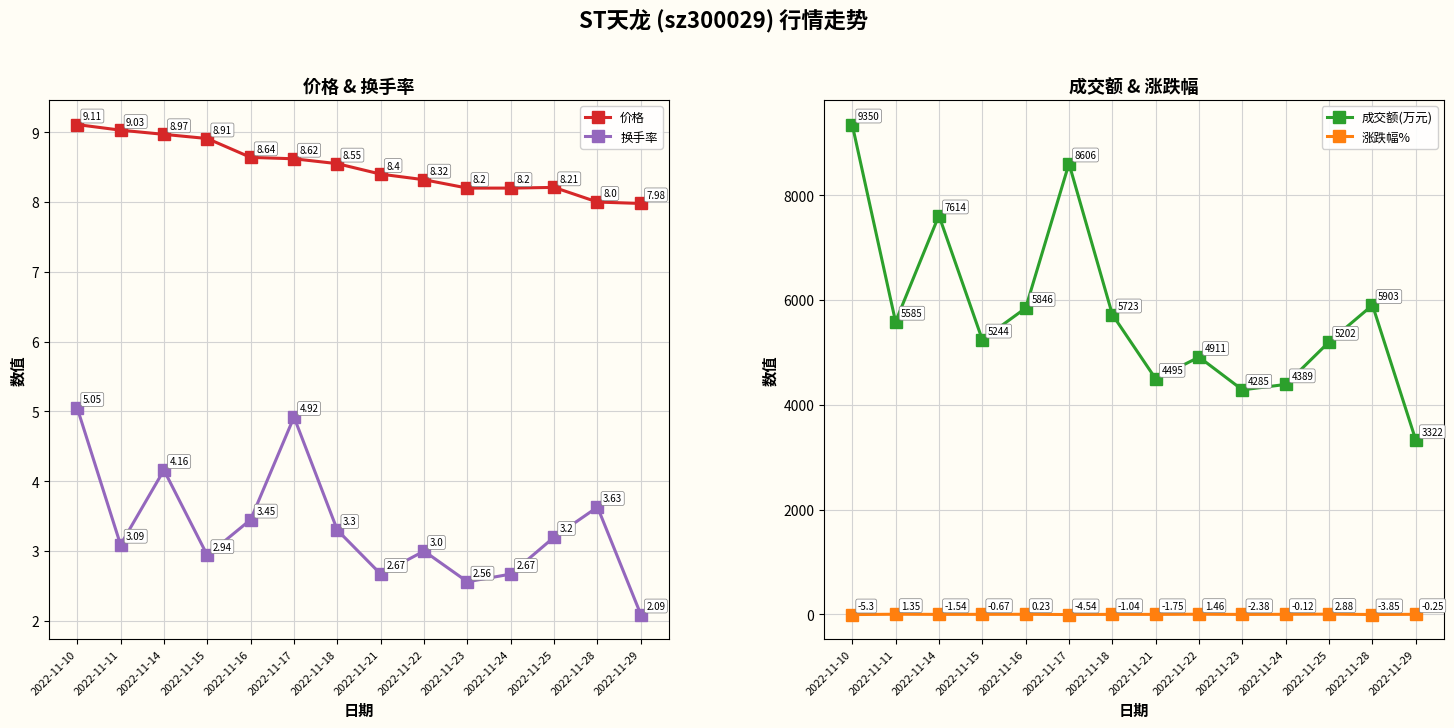

Read the 价格 value at 2022-11-25.

8.2